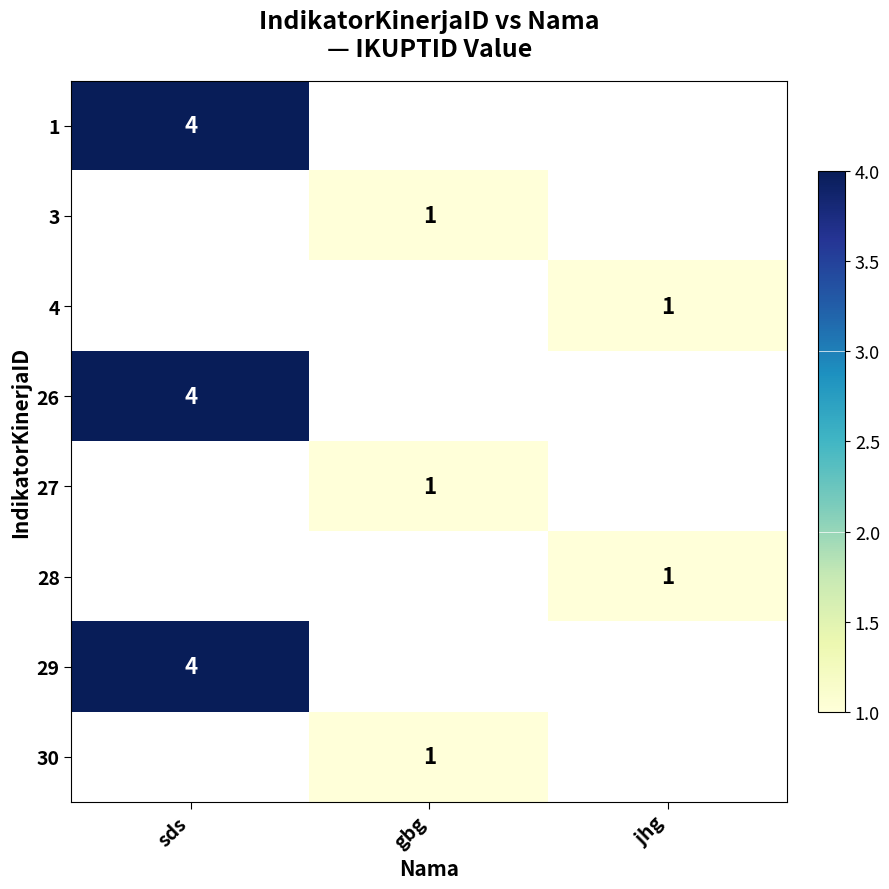

The 29 series shows 4 at sds. True or false?

True